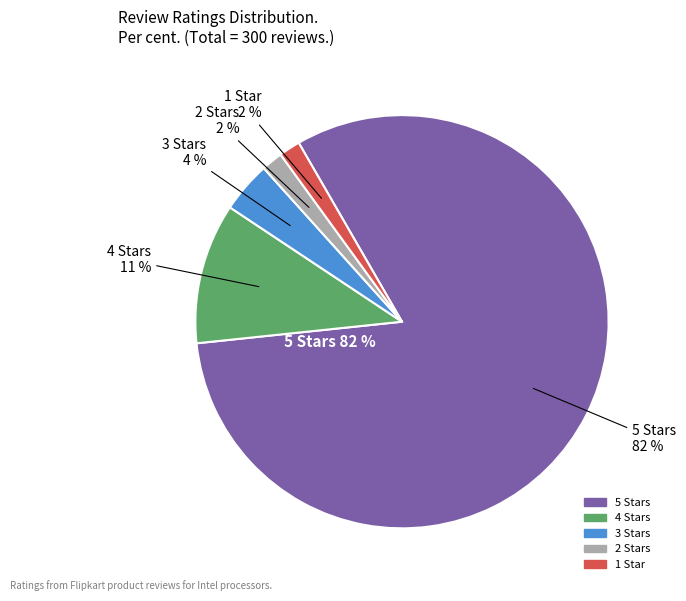

Do 2 and 1 together represent more than half of the pie?

No